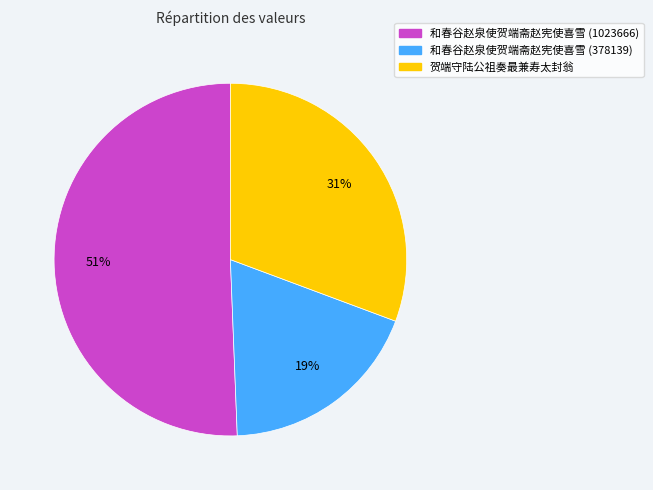

True or false: 和春谷赵泉使贺端斋赵宪使喜雪 (378139) accounts for 19% of the total.

True